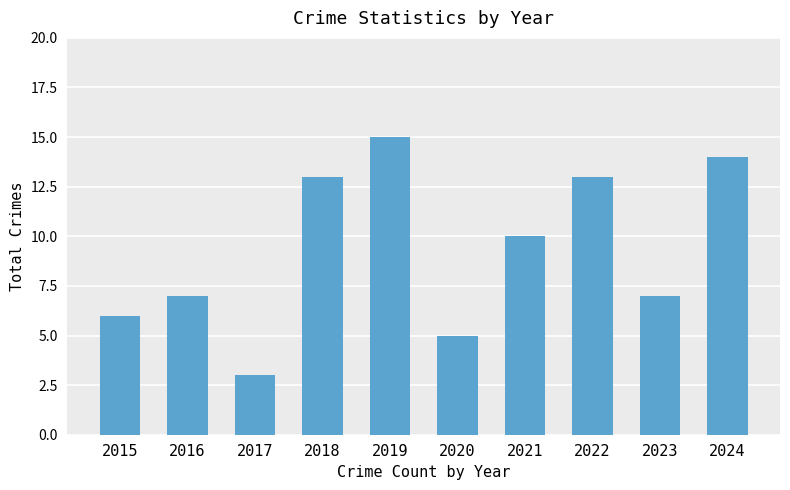

What is the change in value from 2017 to 2018?

+10